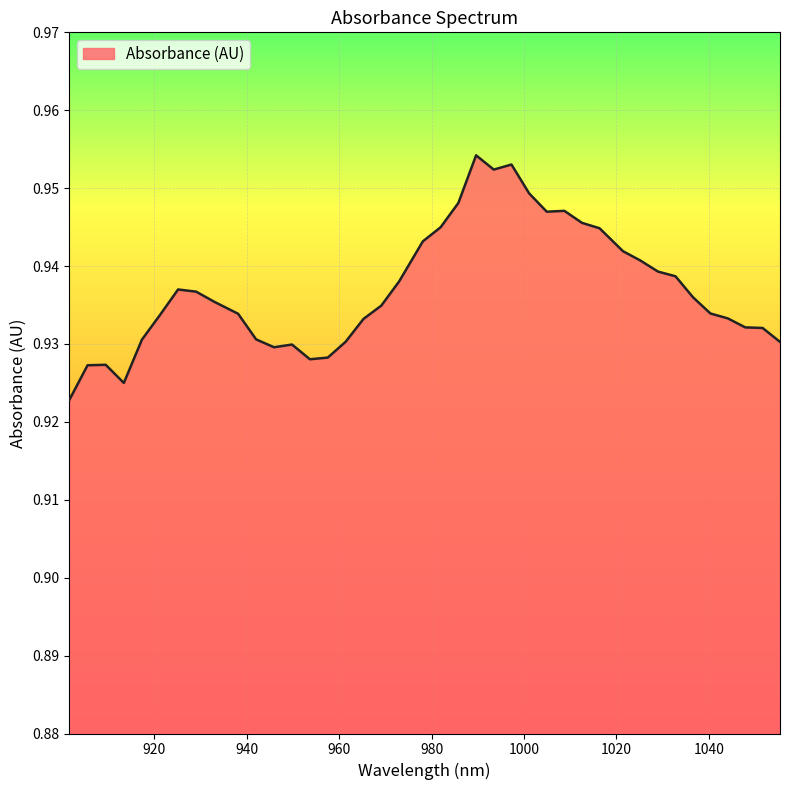

Where is the data nearest to the value 0?

901.663021